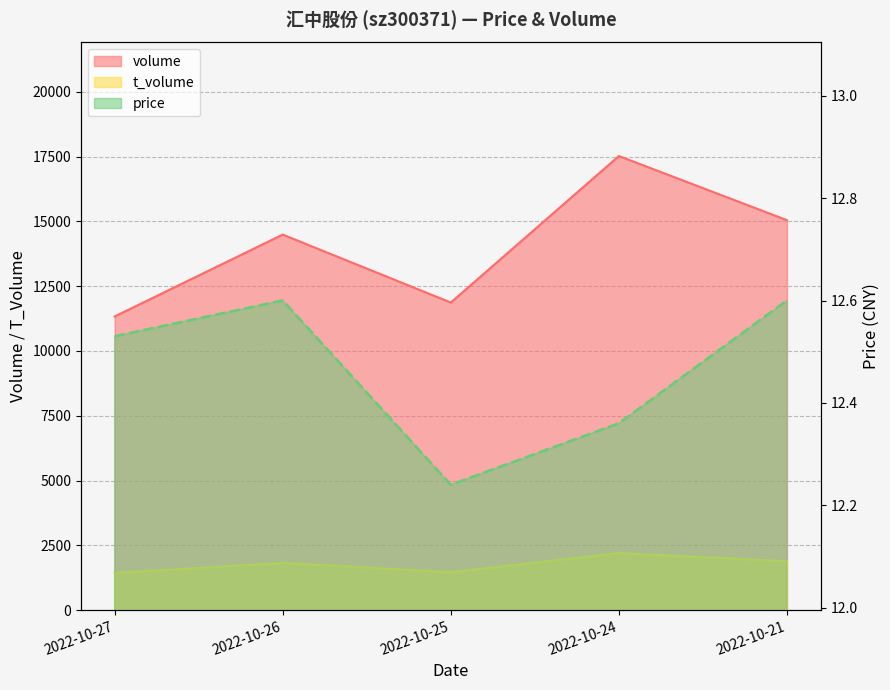

Which label corresponds to the largest value in the chart?

2022-10-24